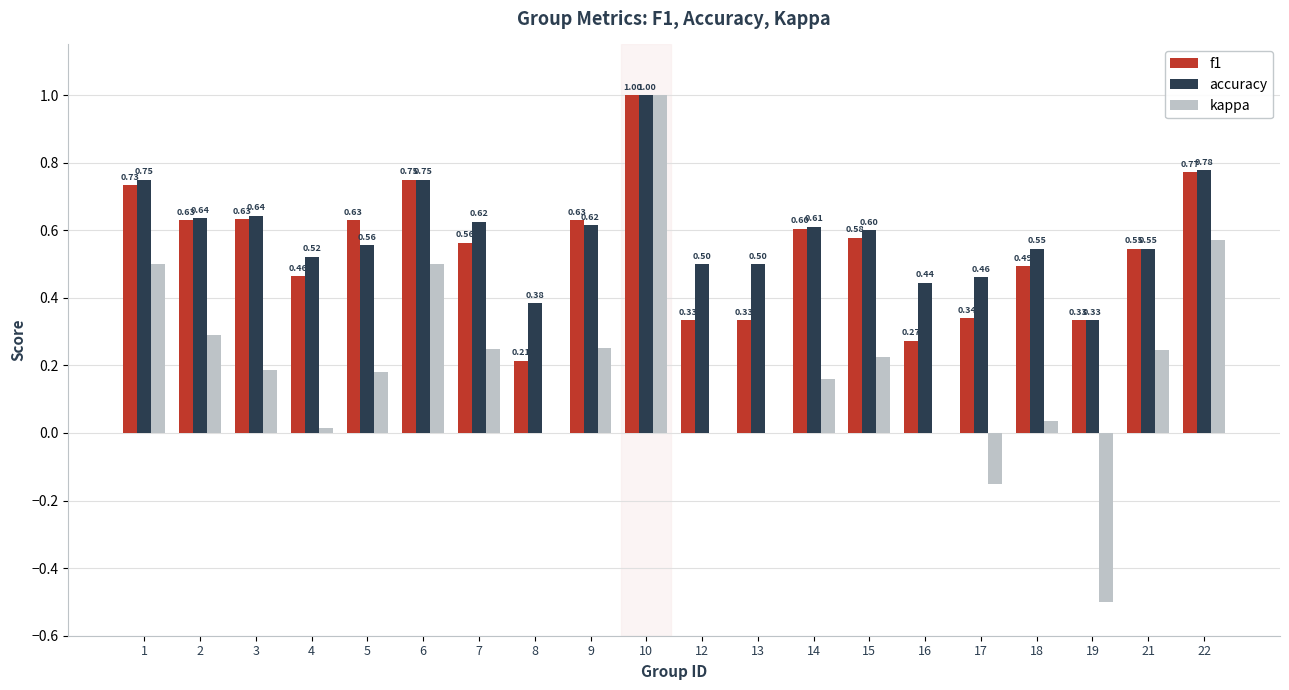

Is the value of kappa at 19 greater than the value of accuracy at 2?

No